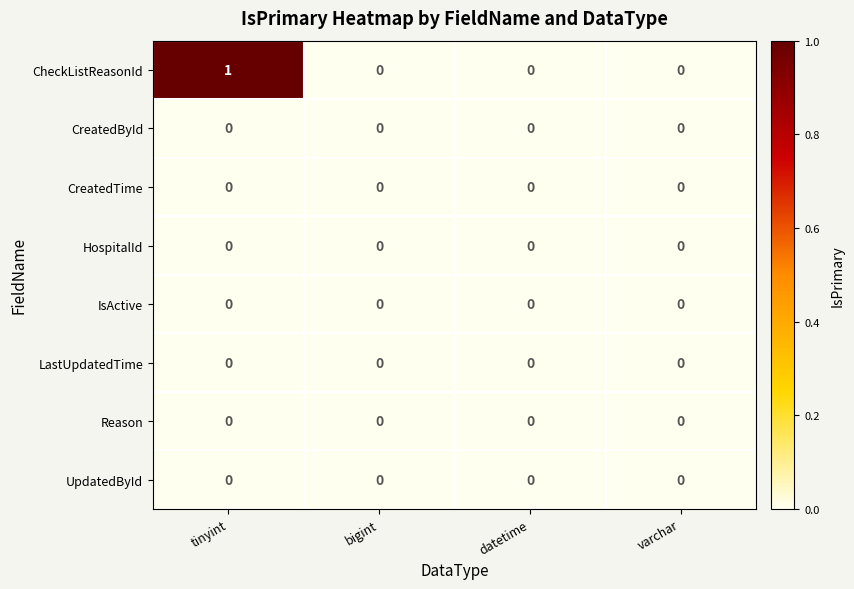

Which series has the widest spread of values?

CheckListReasonId